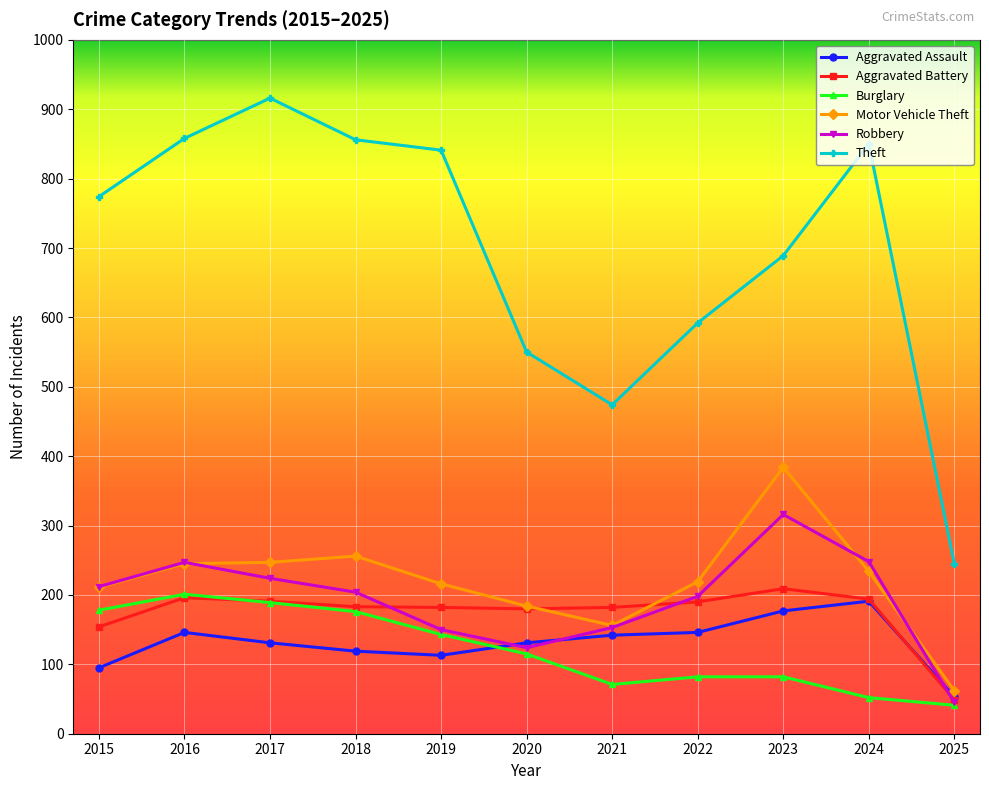

How many values in the Motor Vehicle Theft series are below 219?

5